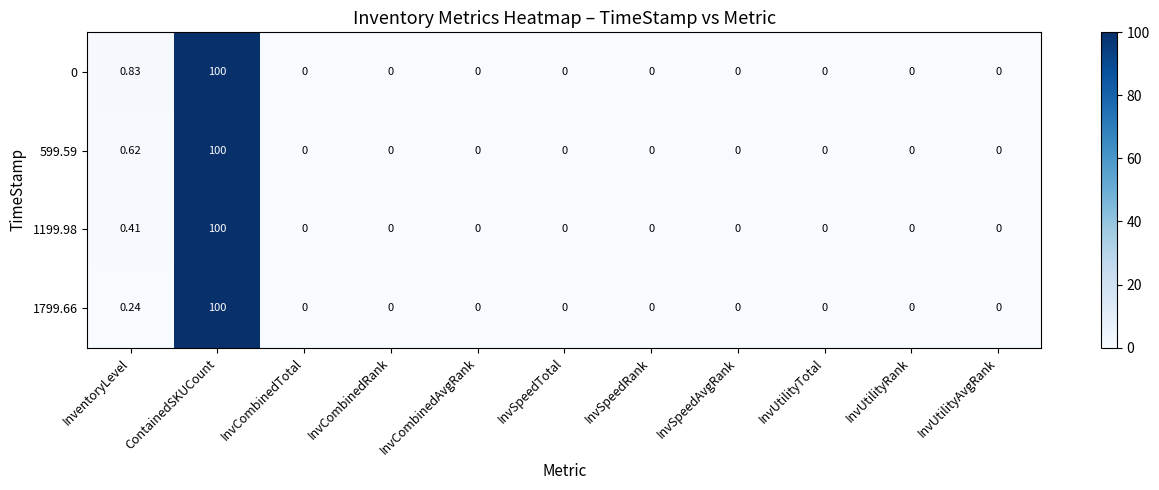

What is the greatest value displayed?

100.0